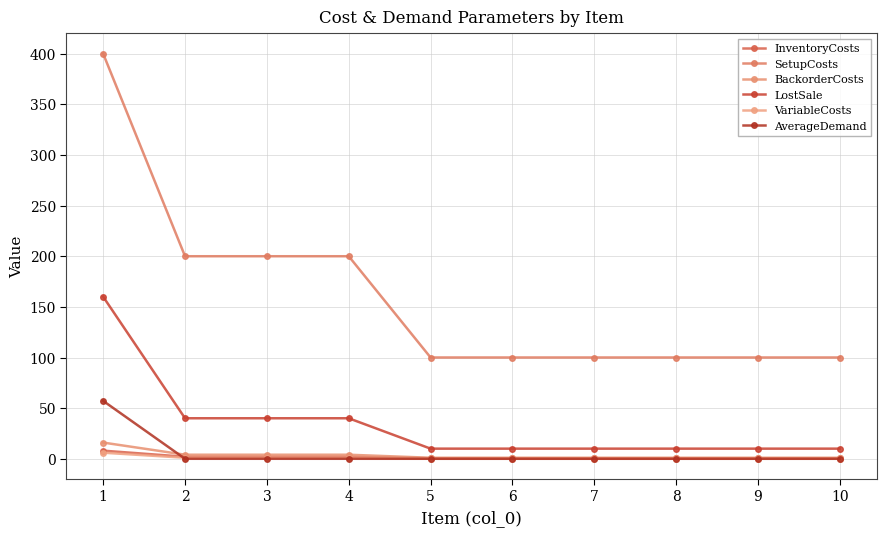

True or false: InventoryCosts and LostSale cross at least once.

False